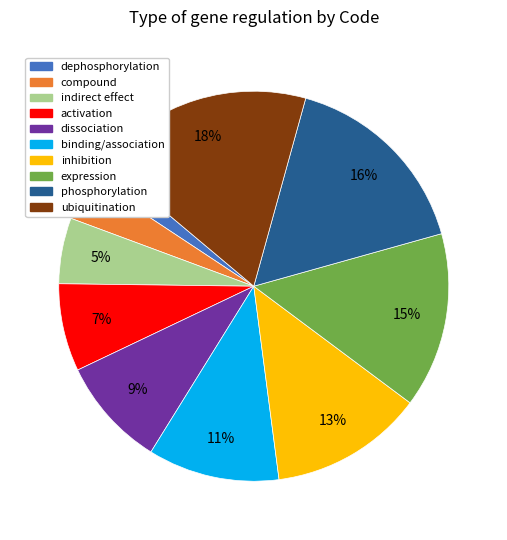

Between ubiquitination and activation, which is larger?

ubiquitination